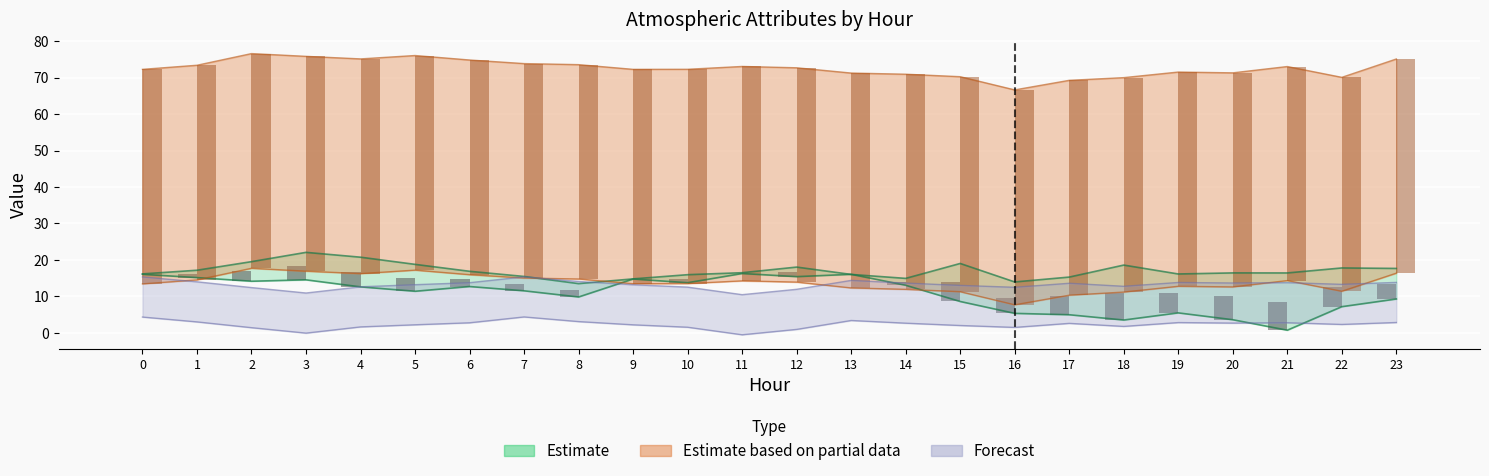

At how many categories does at least one series exceed 57?

24